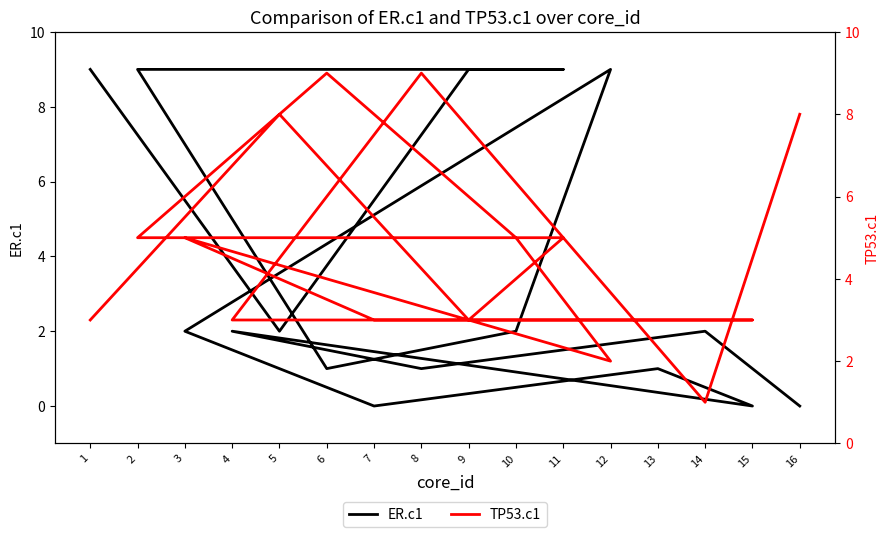

List the series in order of their peak value, highest first.

ER.c1, TP53.c1